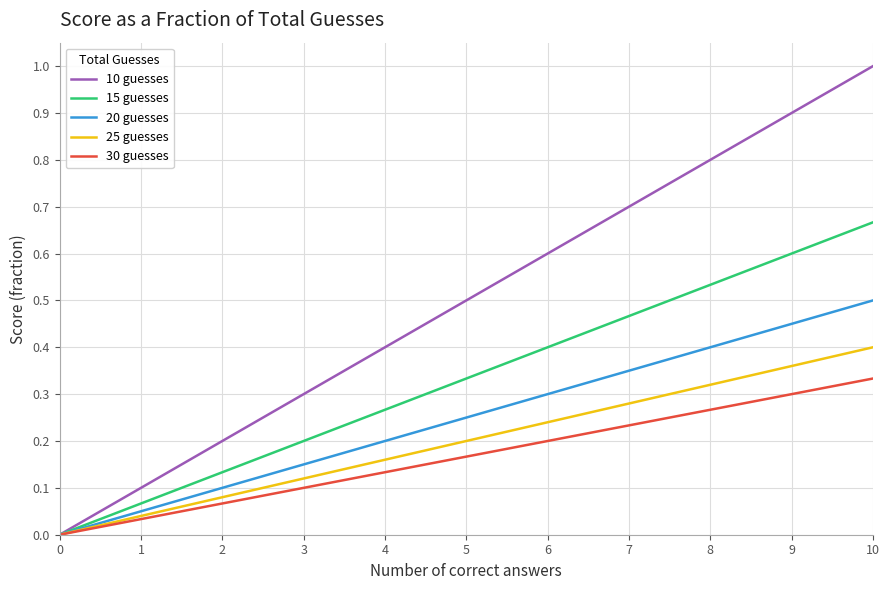

What is the total value across all series at 4?

1.2